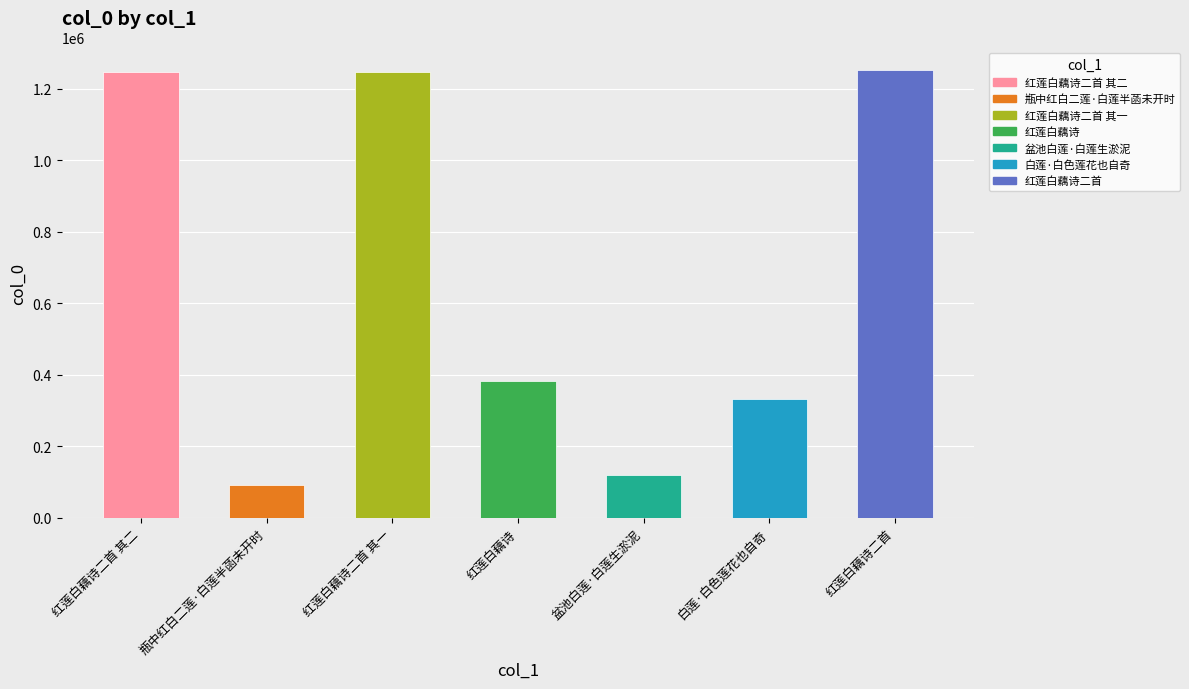

True or false: the data shows 48099 at 瓶中红白二莲·白莲半菡未开时.

False